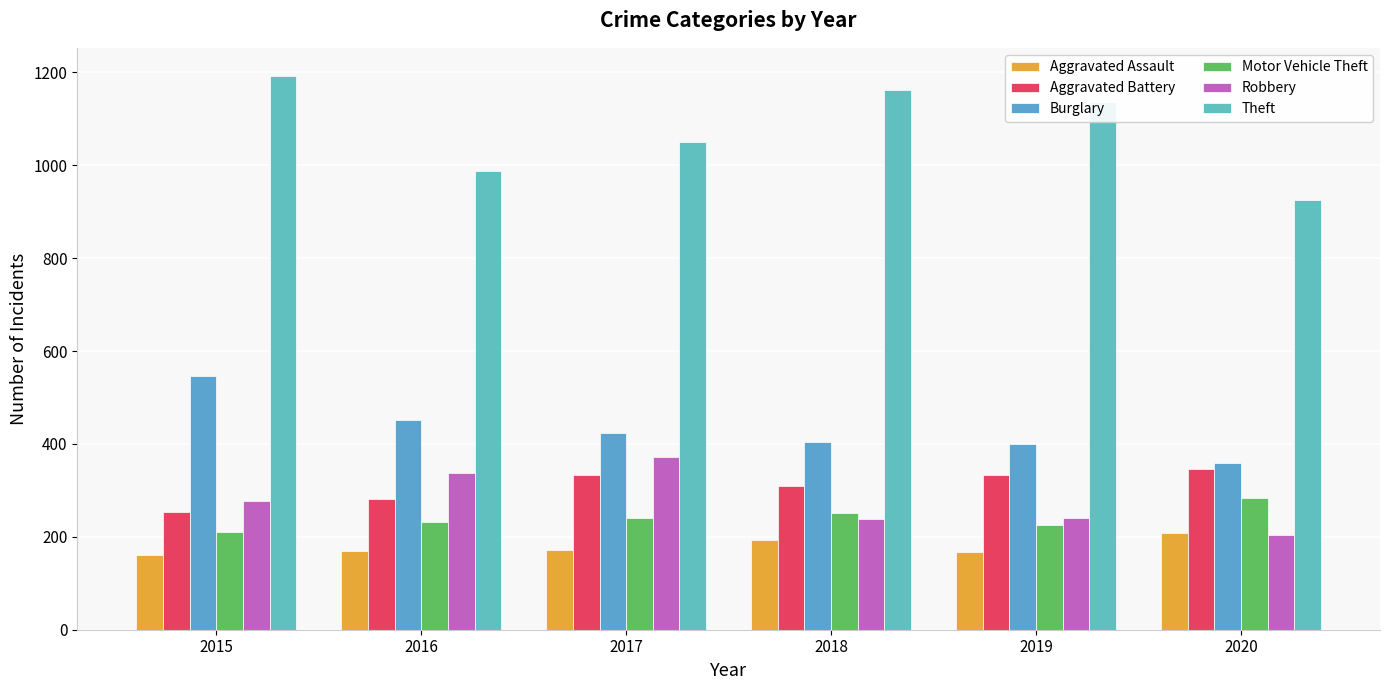

What is the sum of the Burglary values at 2017 and 2020?

782